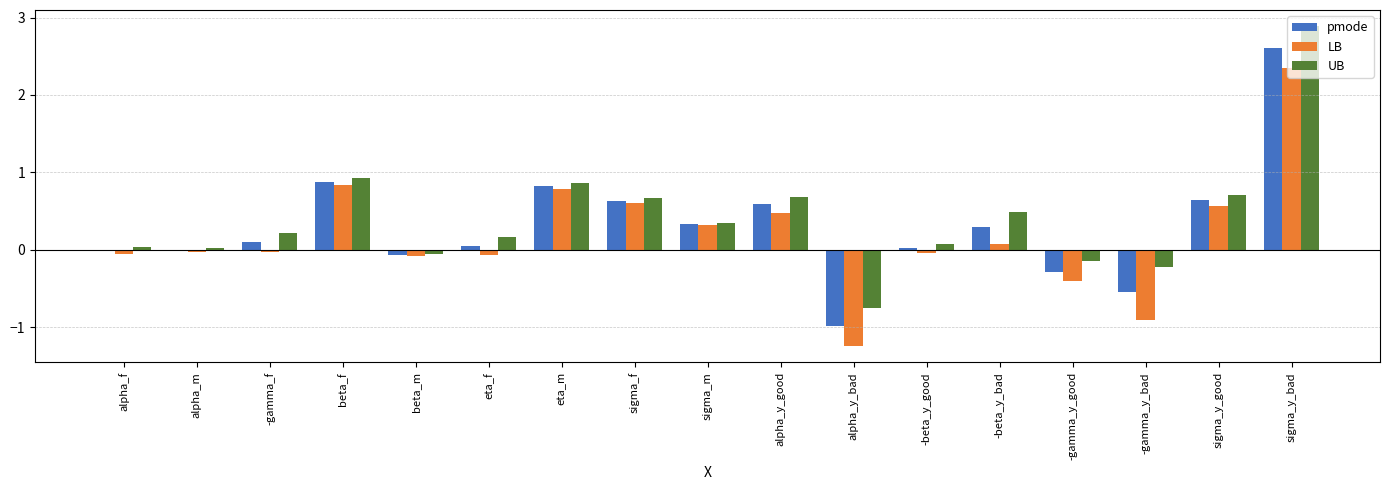

At which category does the chart reach its peak across all series?

sigma_y_bad